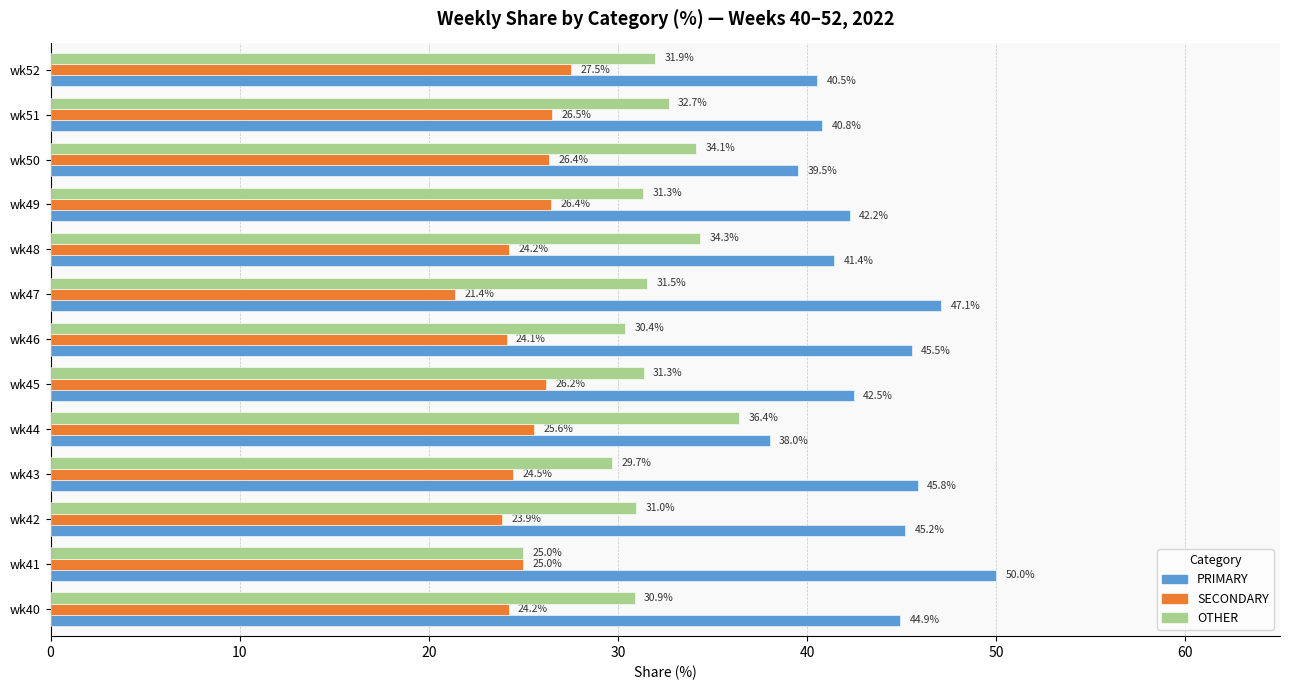

What is the difference between the maximum and minimum values in the OTHER series?

11.4